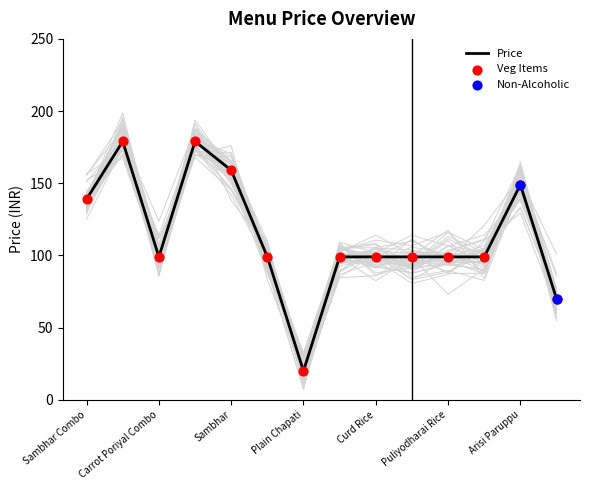

What is the change in value from Tomato Rice to Maggi?

-29